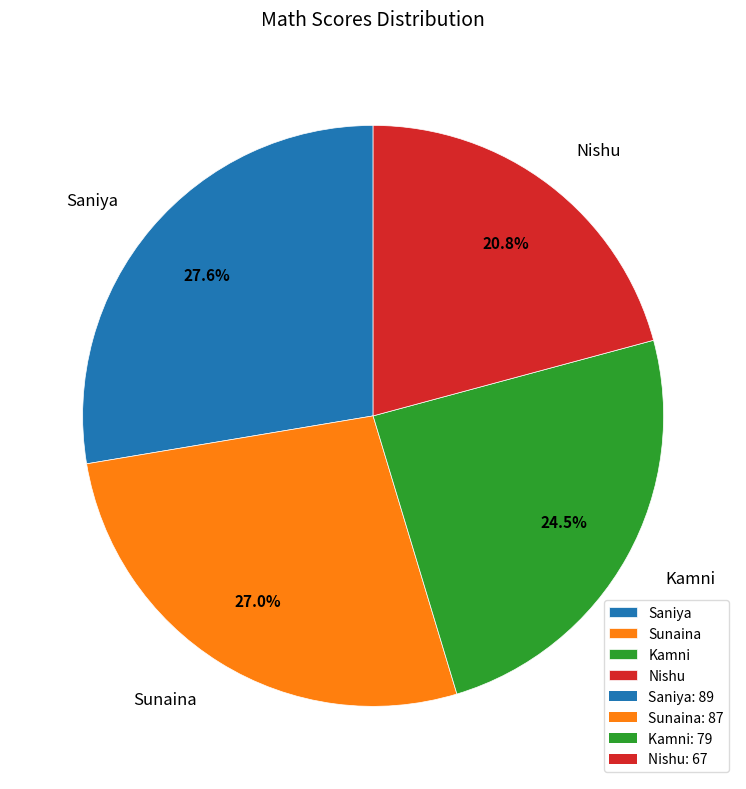

What is the ratio of the value at Kamni to the value at Nishu?

1.2